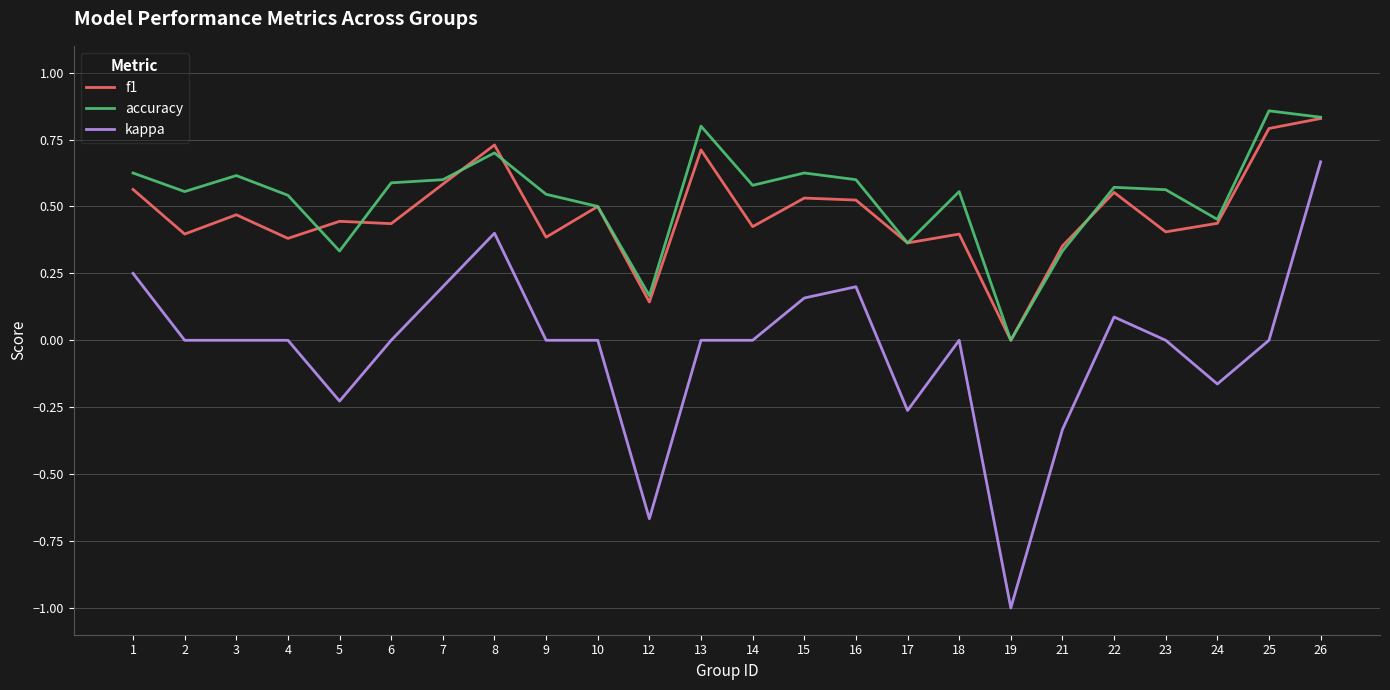

Rank the series at 15 from highest to lowest value.

accuracy, f1, kappa